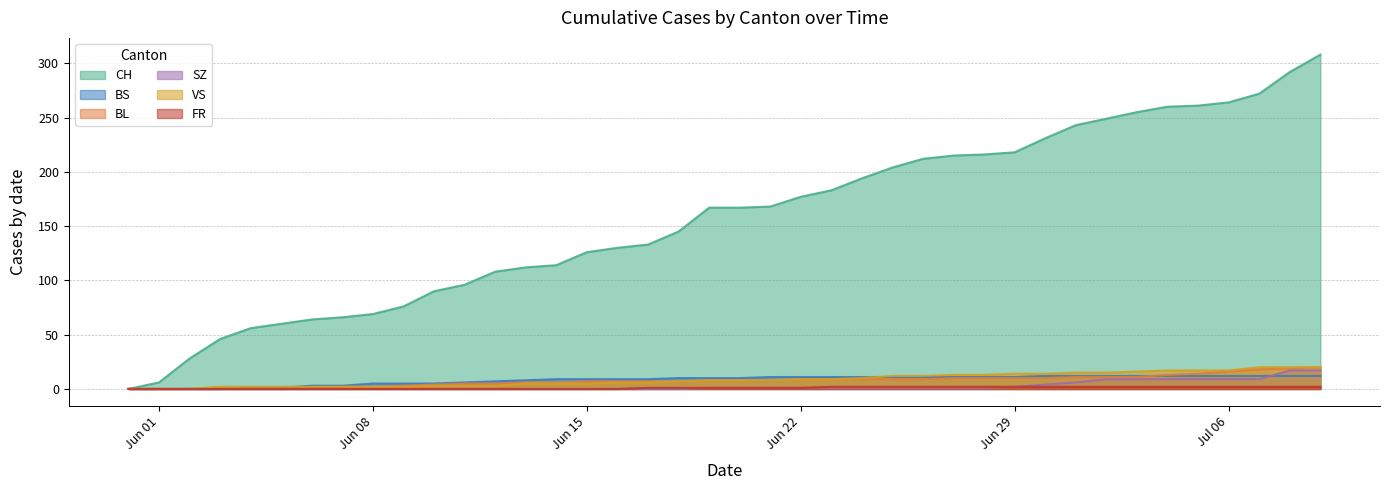

Which series has the widest spread of values?

CH